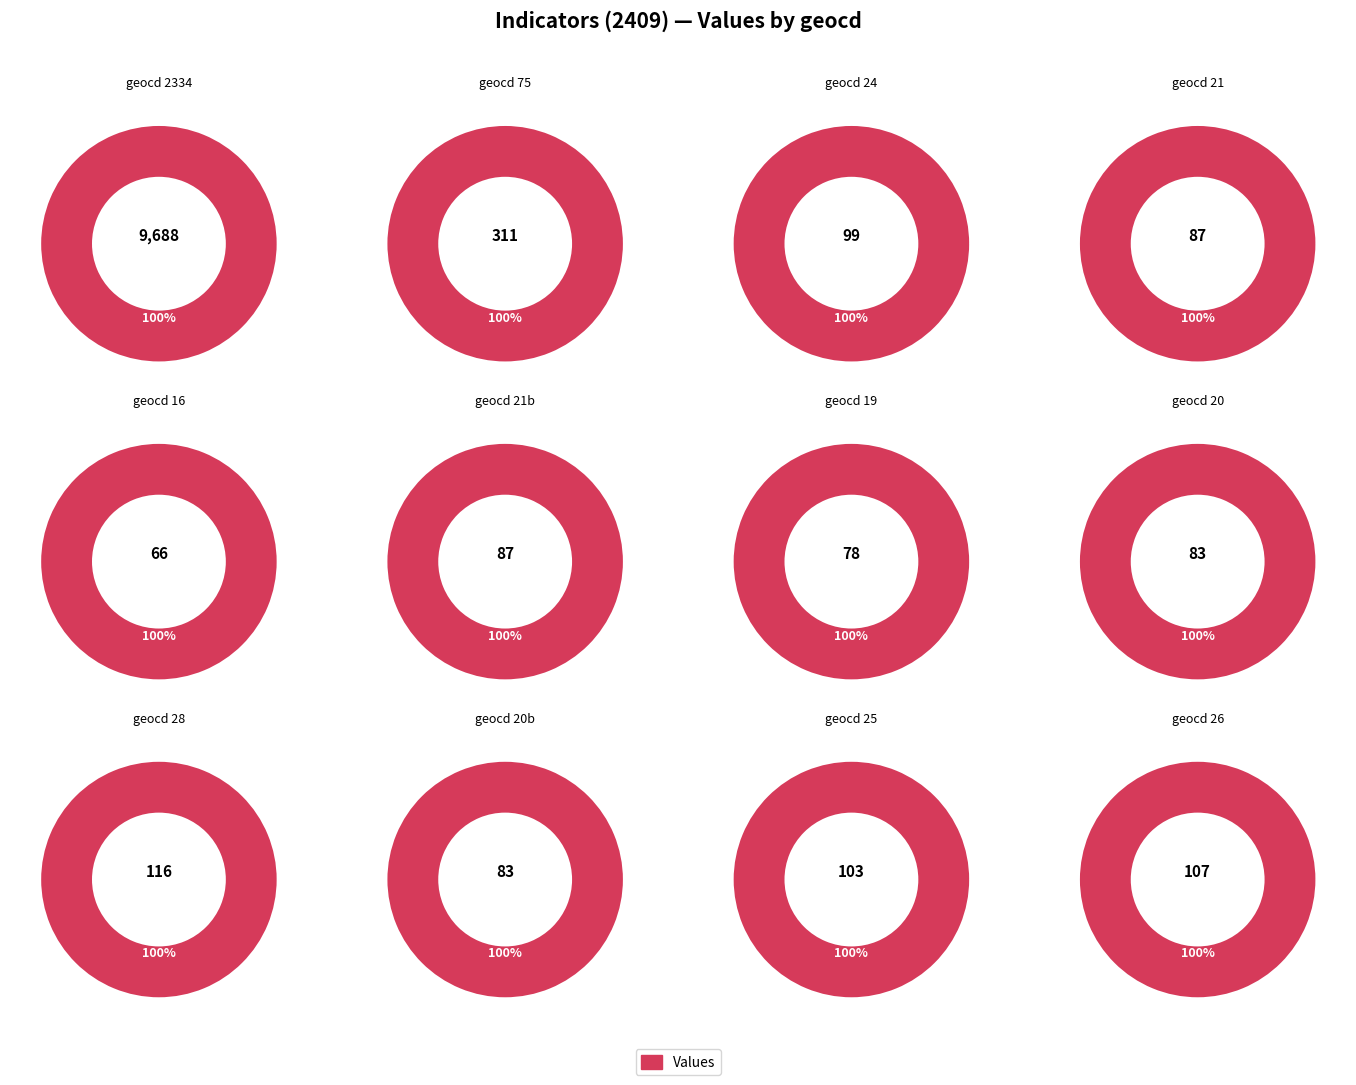

Does any single category account for the majority?

Yes